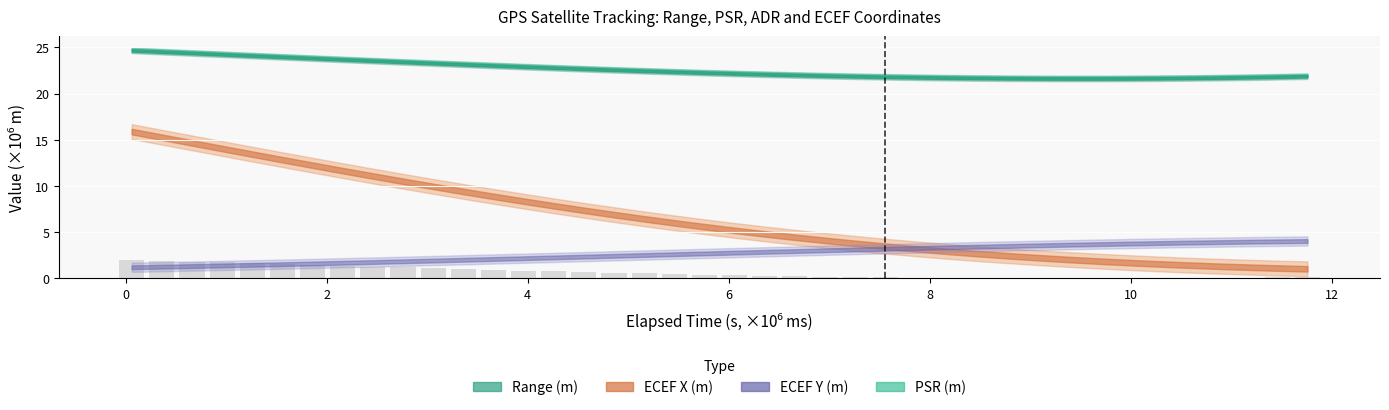

What is the sum of all values?

25.3